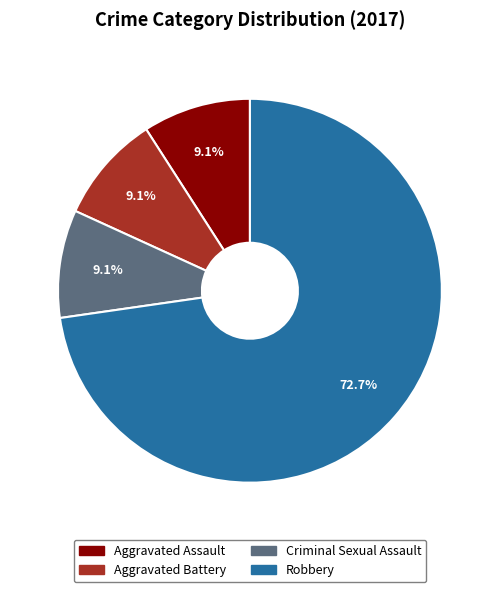

Combined, what portion of the pie is Criminal Sexual Assault and Aggravated Assault?

18.2%